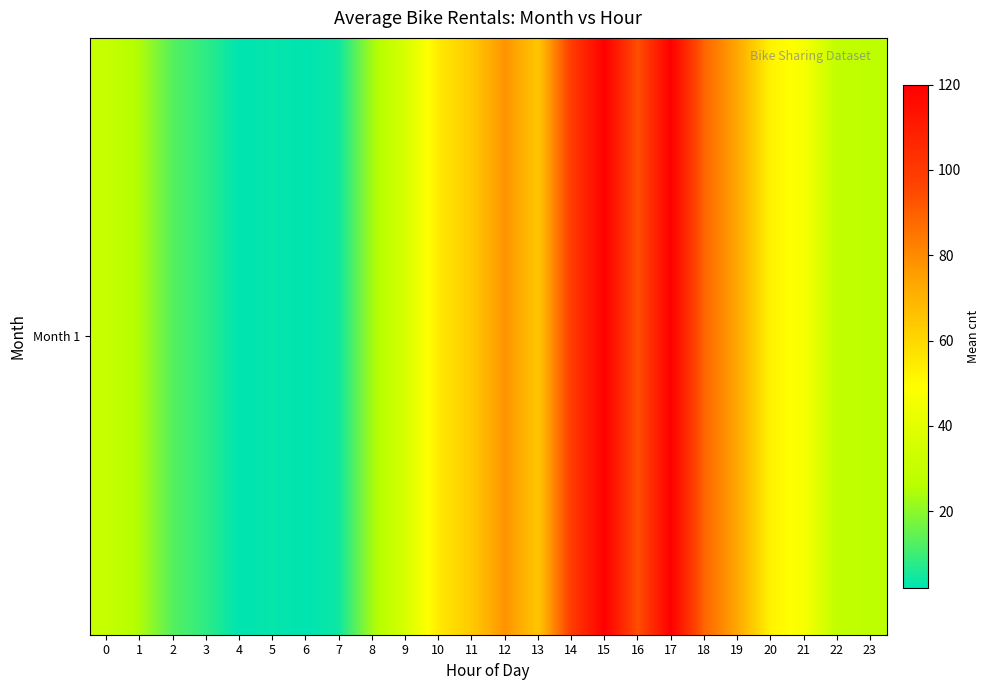

Reading left to right, transcribe all the data shown in this chart.

30.5	24.5	13.0	8.0	2.0	3.0	2.0	4.0	23.0	36.0	55.0	64.0	78.0	65.0	99.0	120.0	93.5	120.0	88.5	73.5	52.5	47.0	29.0	28.0